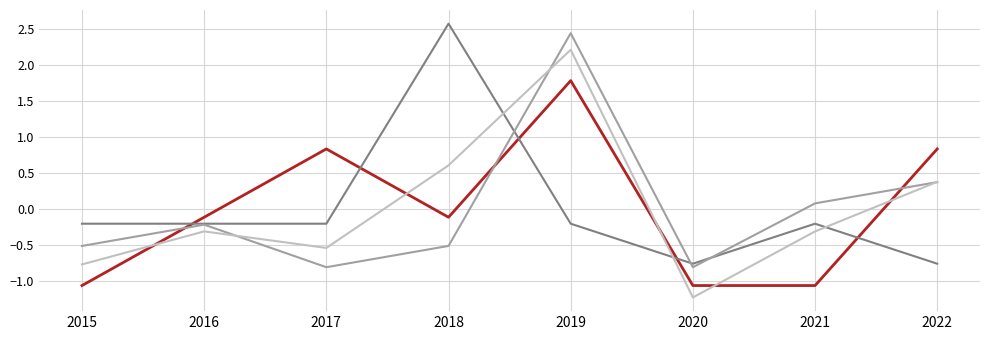

What is the total value across all series at 2020?

-3.9